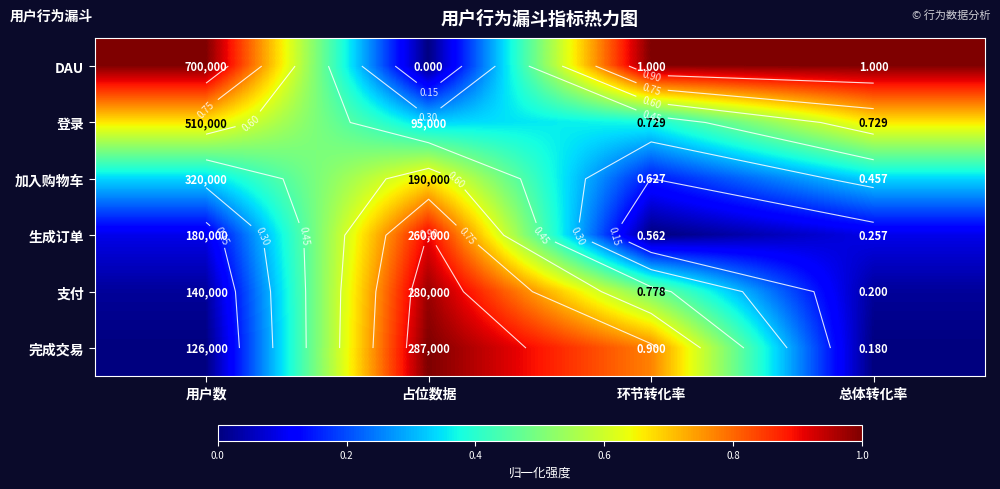

Which series has the widest spread of values?

DAU